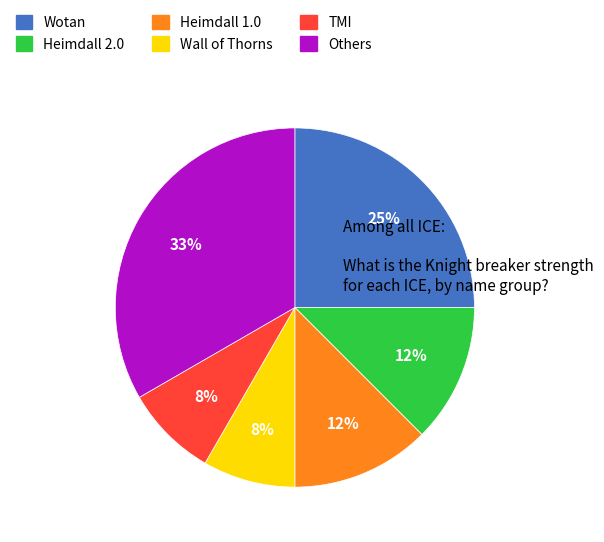

Does any single category account for the majority?

No